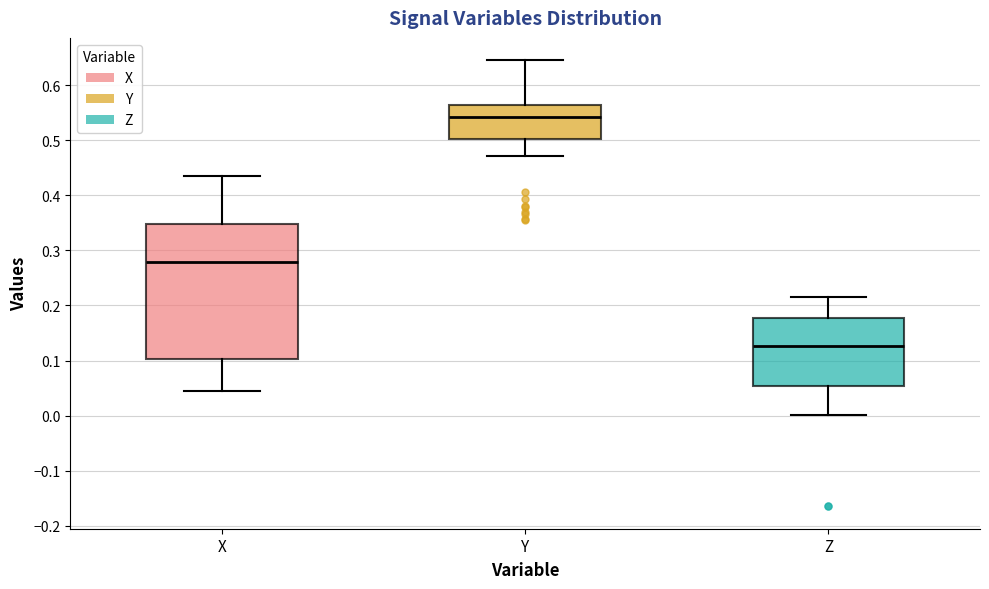

Which box is the tallest, from its lower edge to its upper edge?

X